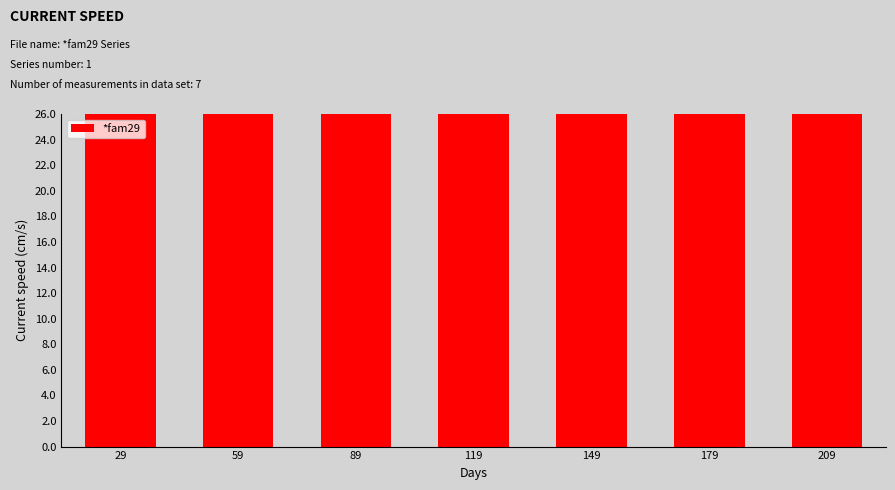

What is the value of the 4th bar from the left?

119